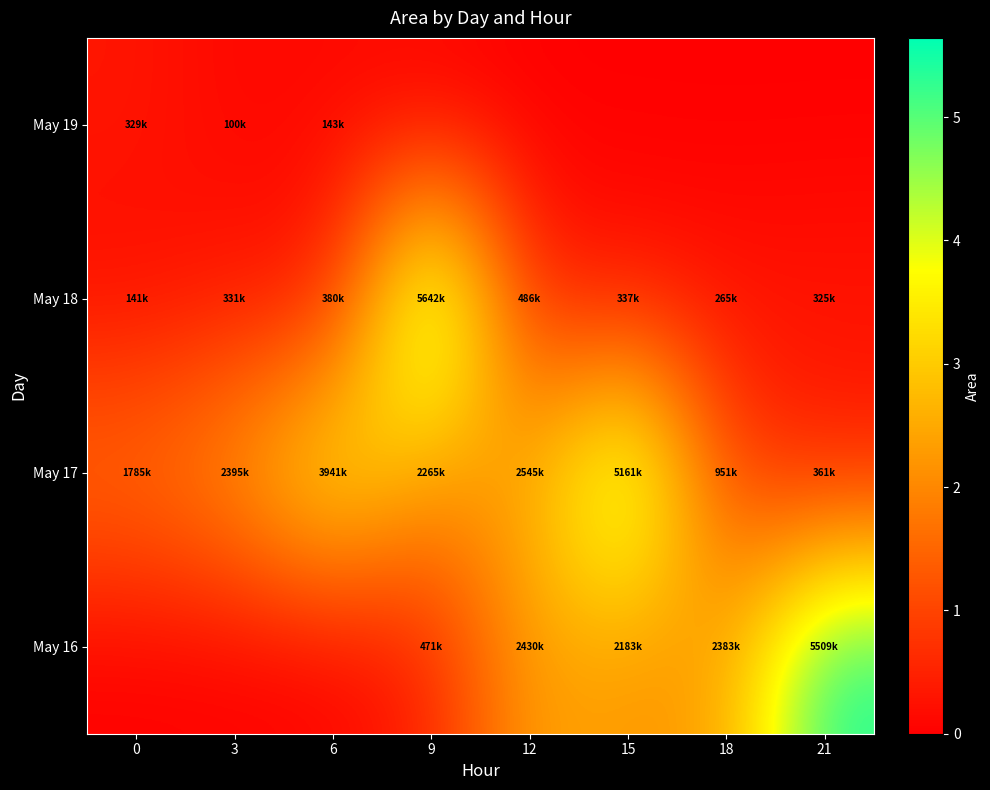

Which series has the largest total across all categories?

May 17